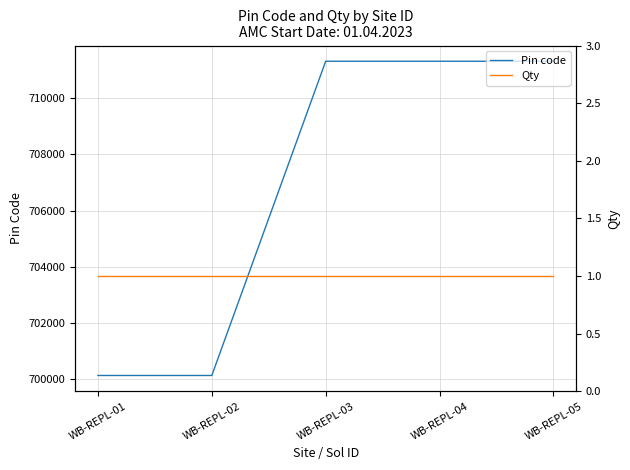

Is the value of Qty at WB-REPL-04 greater than the value of Pin code at WB-REPL-01?

No